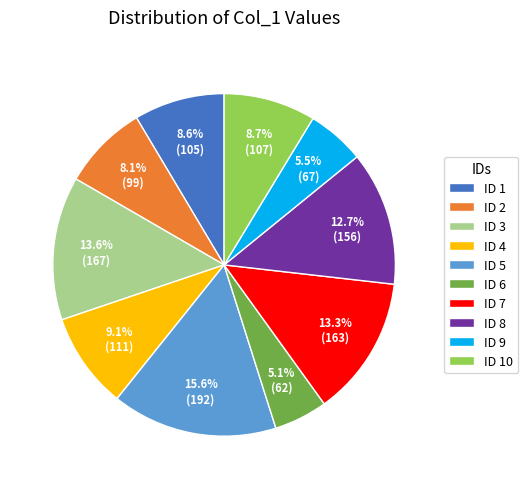

Which slice is the largest?

ID 5